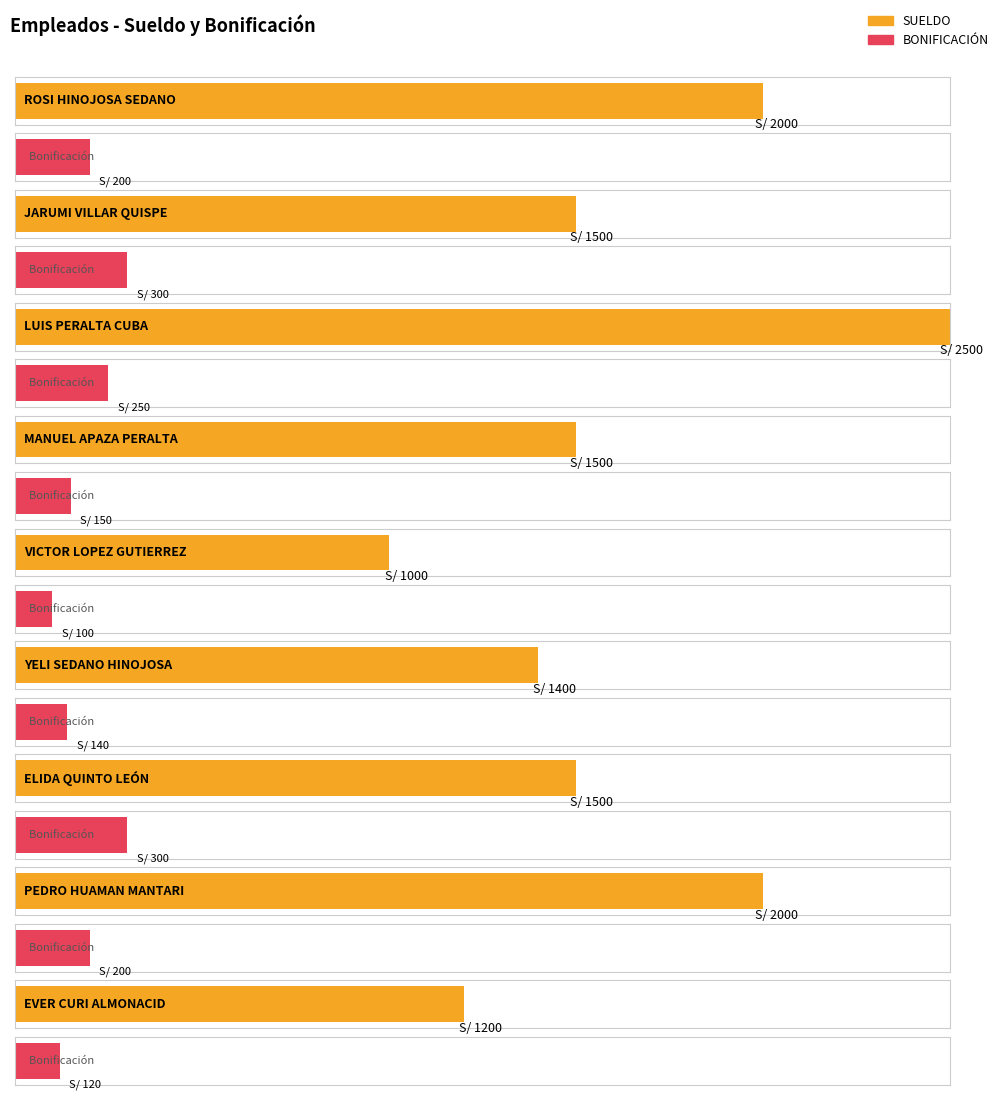

What is the average value of the BONIFICACIÓN series?

196